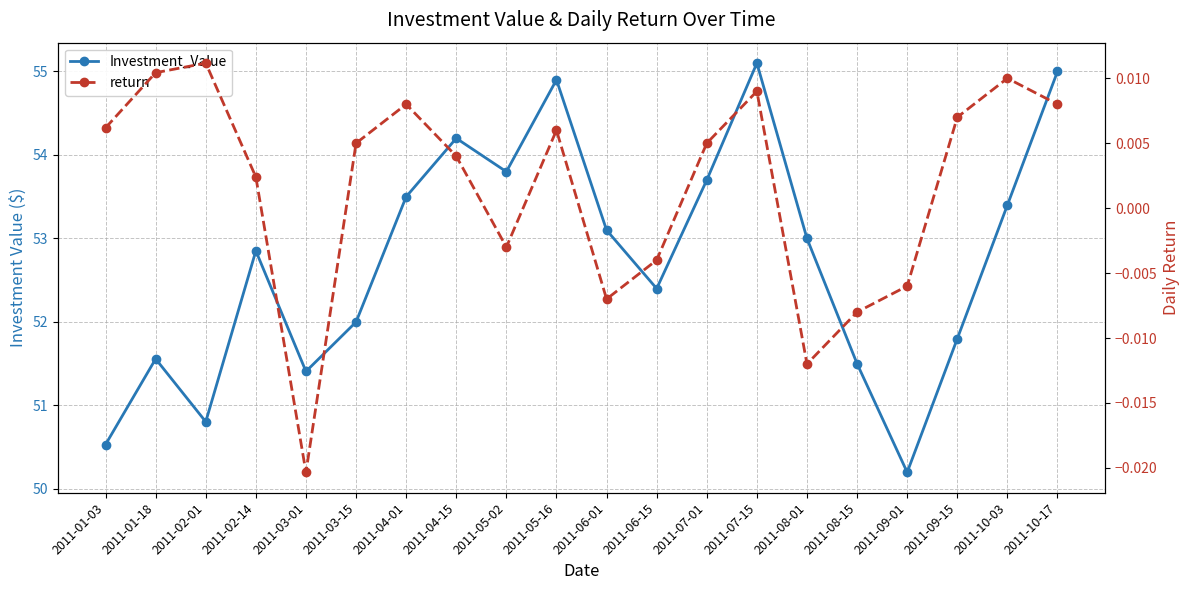

Does the chart display data point markers on the line(s)?

Yes